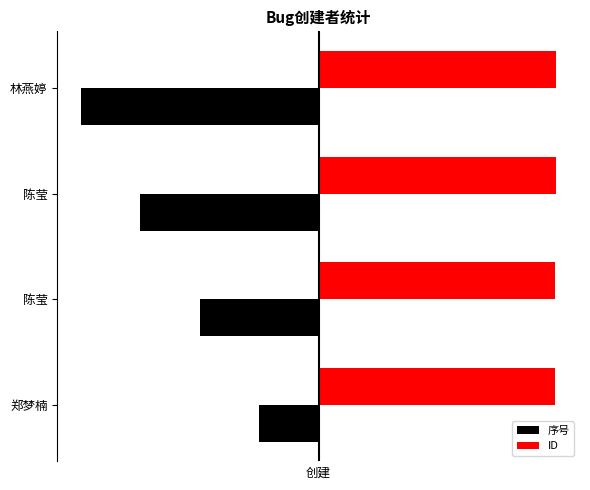

What are all the series names shown in the legend?

序号, ID